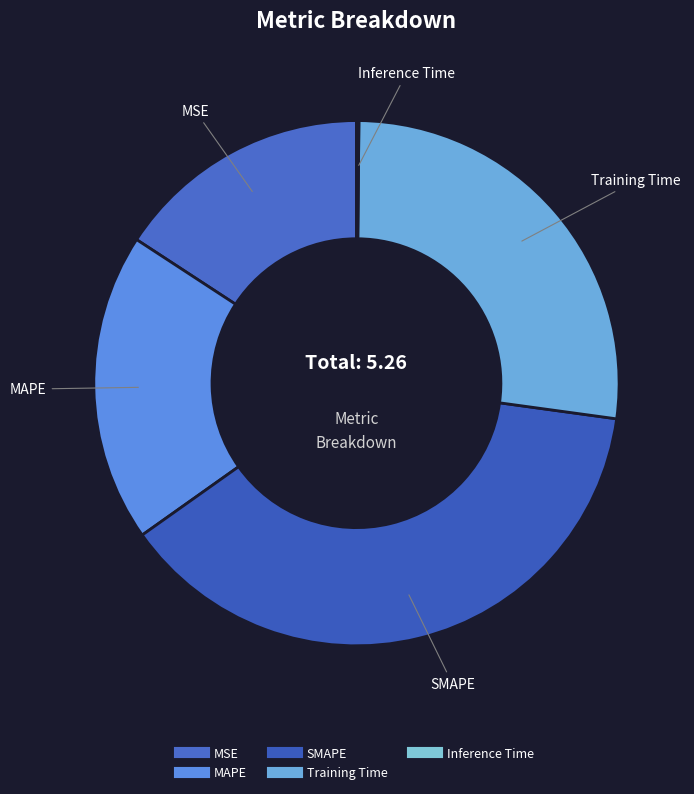

Is there any slice that represents more than half of the pie?

No